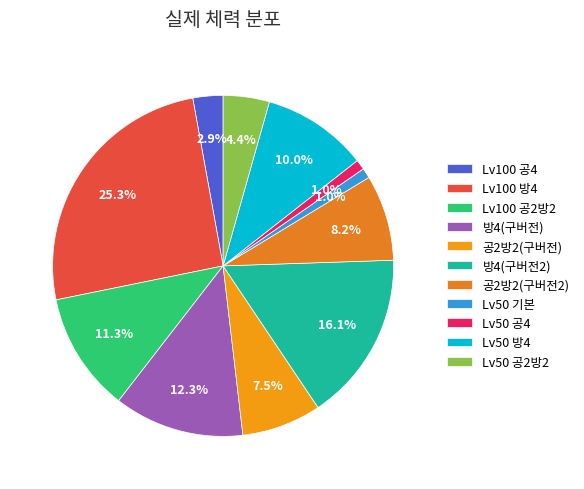

Which category has the biggest portion of the pie?

Lv100 방4